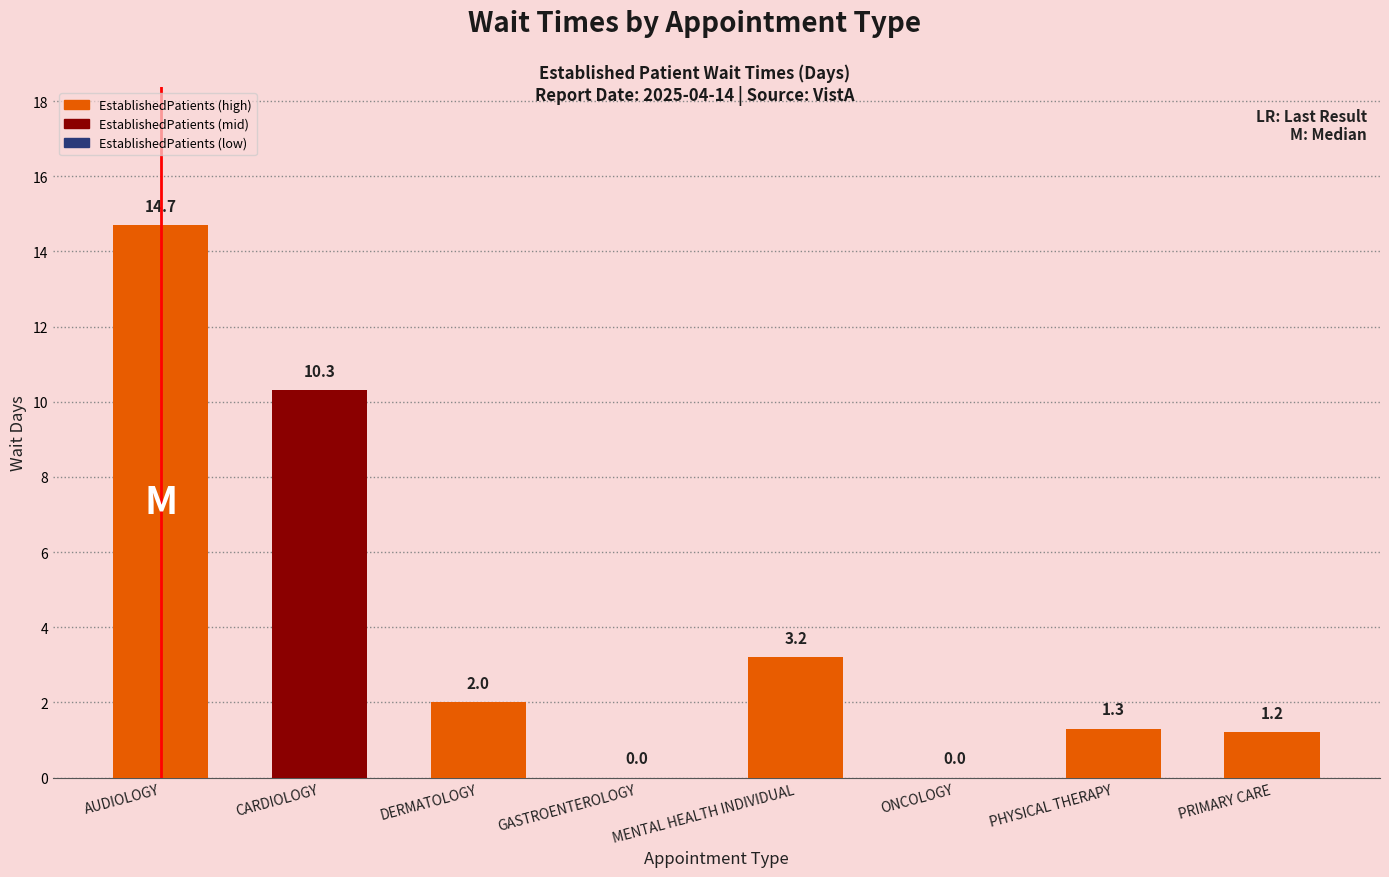

What is the greatest value displayed?

14.7